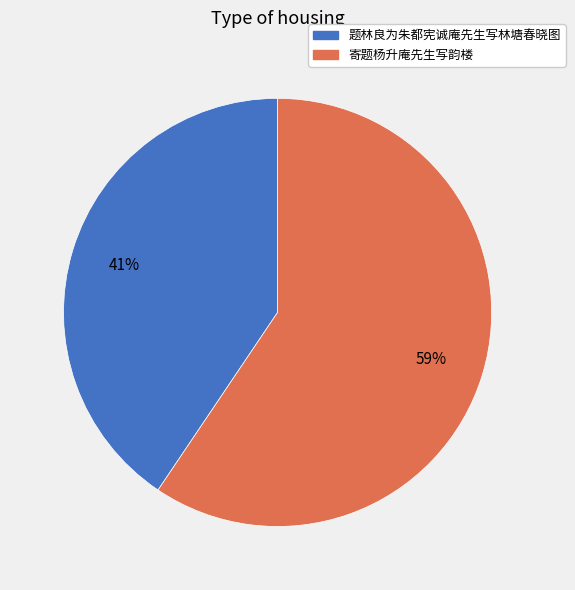

Which slice represents more than half of the pie?

寄题杨升庵先生写韵楼